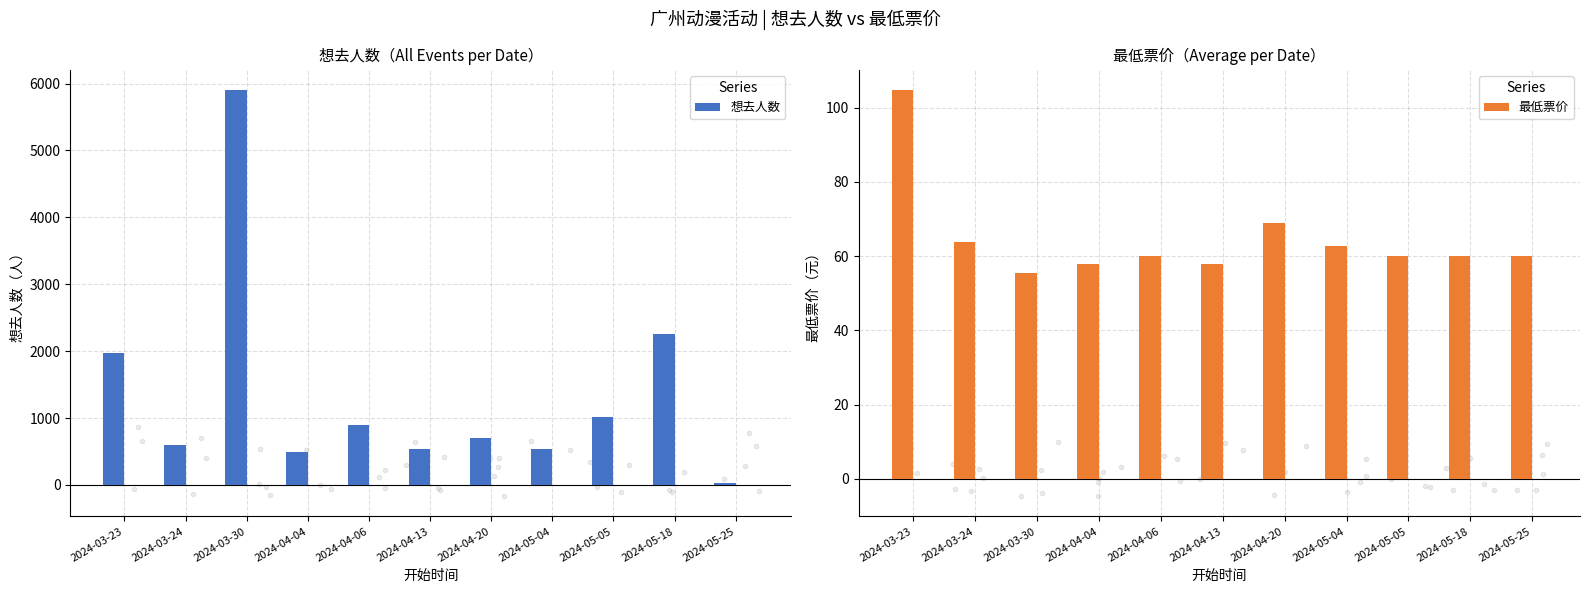

Is the value of 想去人数 at 2024-04-04 greater than the value of 最低票价 at 2024-05-04?

Yes